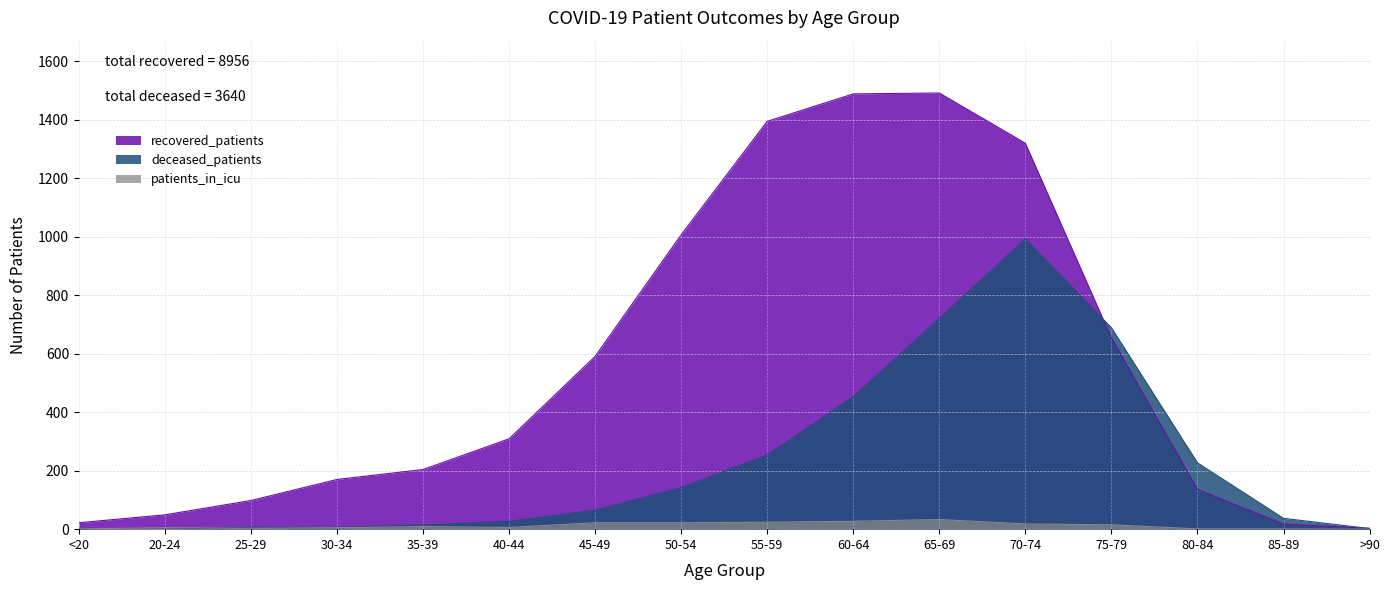

Which series ends up on top after the final intersection of recovered_patients and deceased_patients?

recovered_patients